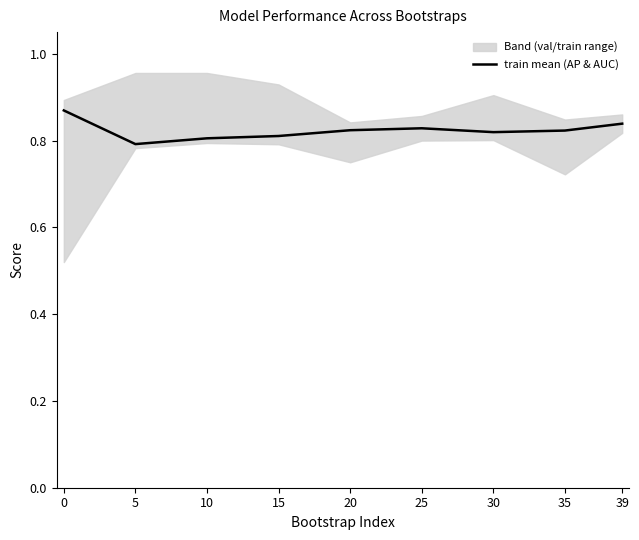

List the labels in order of value, smallest first.

5, 10, 15, 30, 35, 20, 25, 39, 0